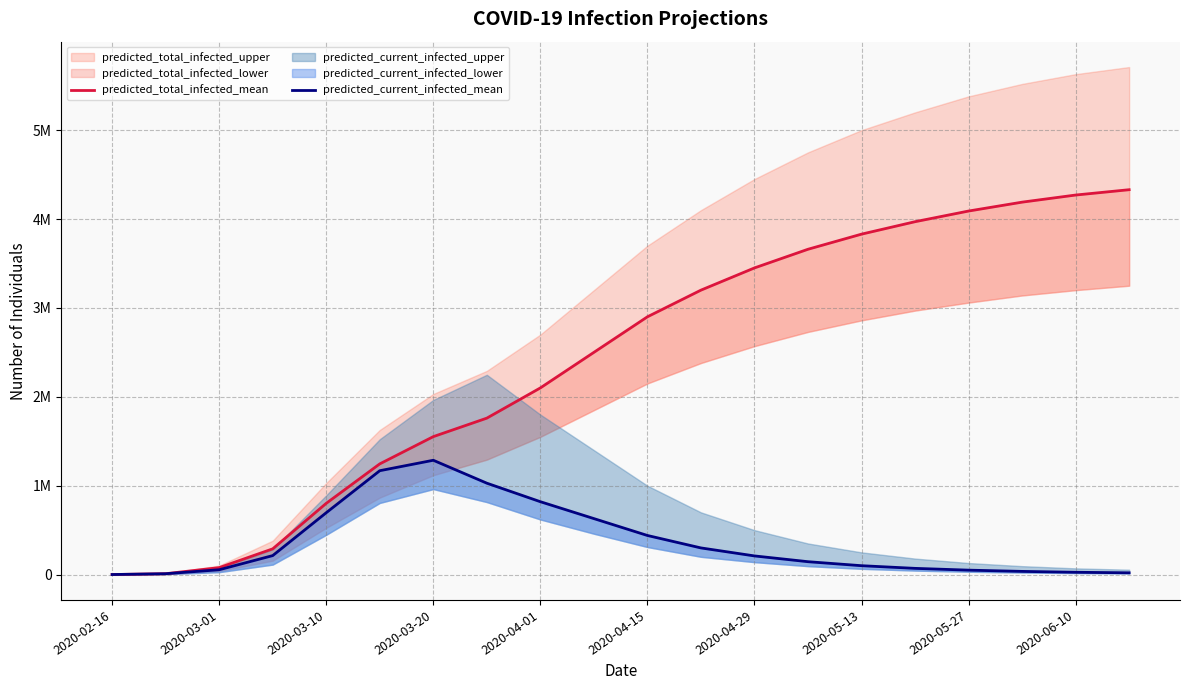

True or false: predicted_total_infected_mean and predicted_current_infected_mean cross at least once.

False